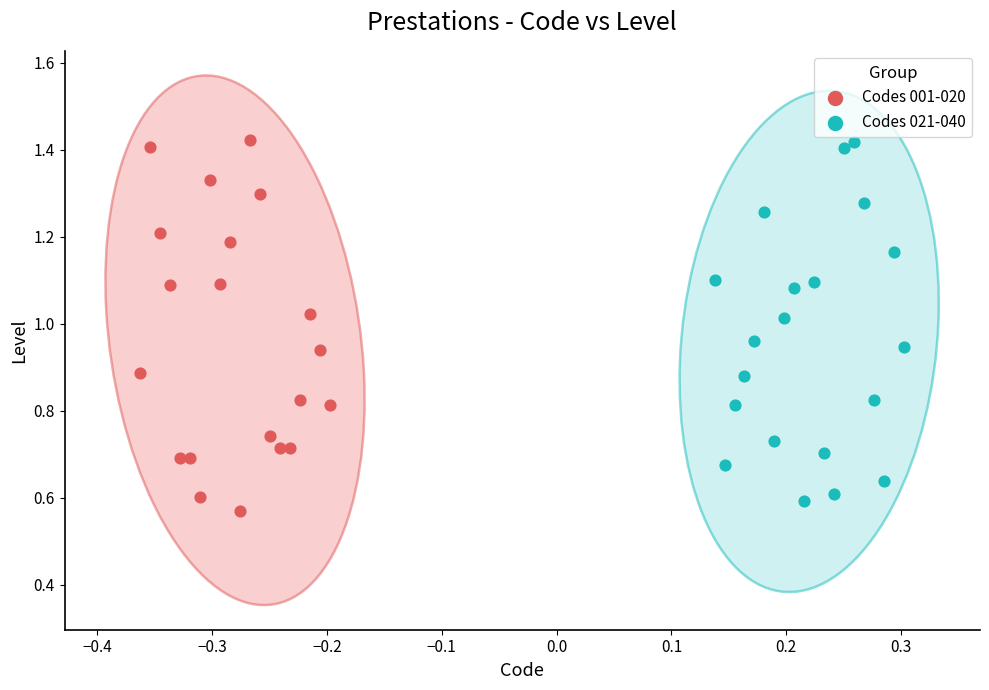

What are all the series names shown in the legend?

Codes 001-020, Codes 021-040